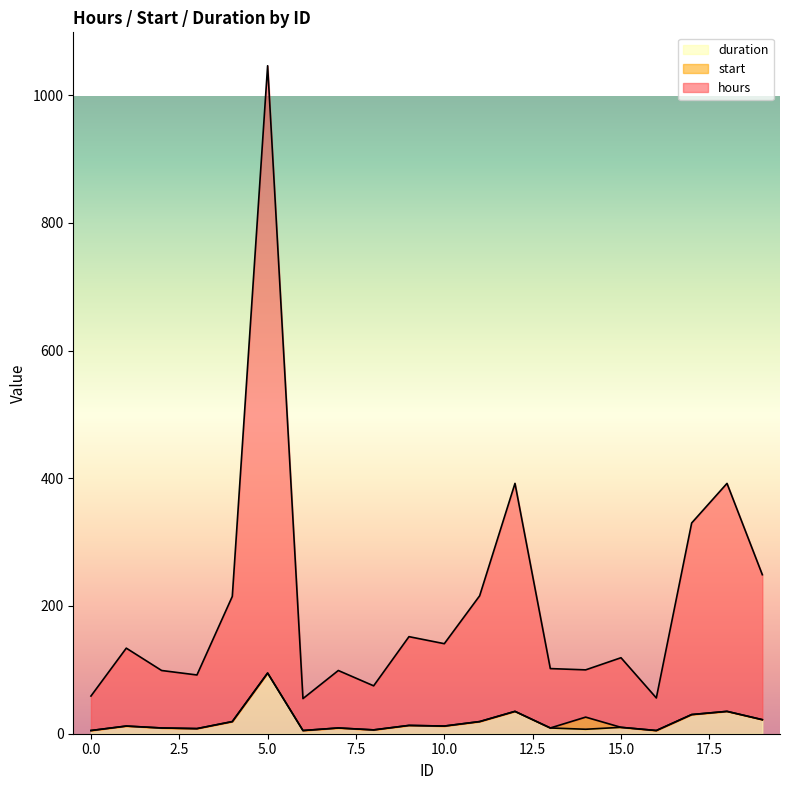

At which category is the sum across all series the highest?

5.0